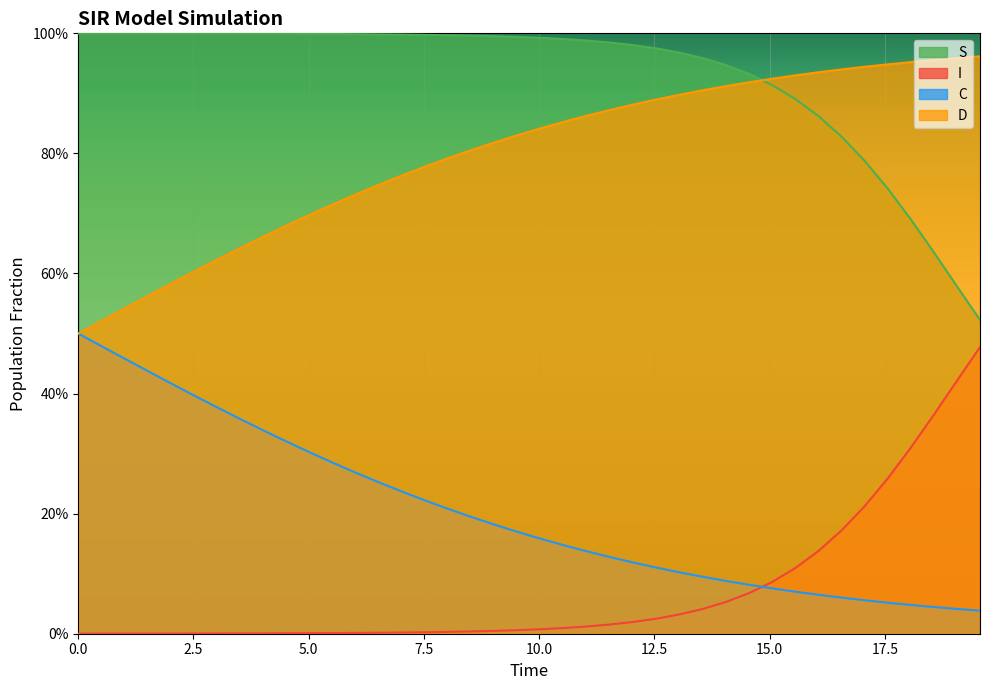

What are all the series names shown in the legend?

S, I, C, D